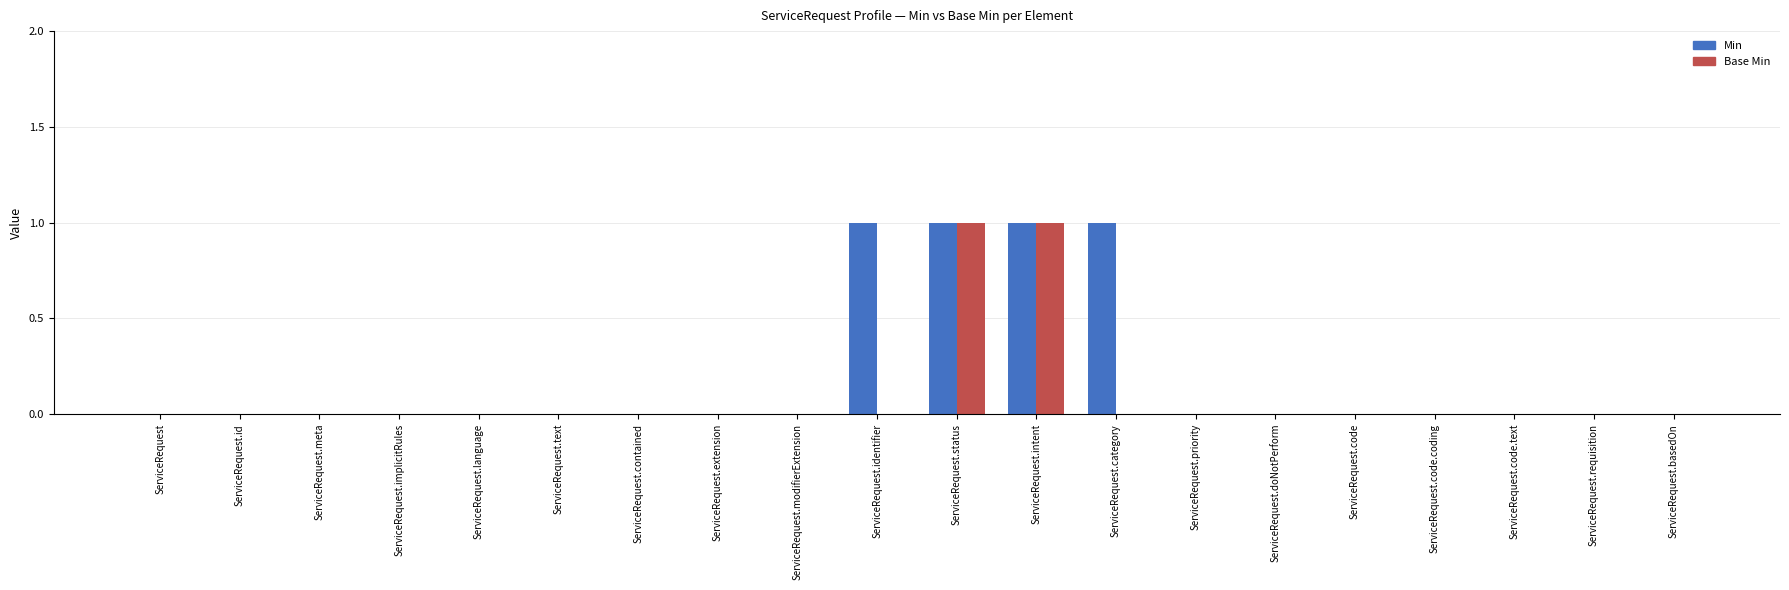

Is it true that Base Min equals 0 at ServiceRequest.extension?

True